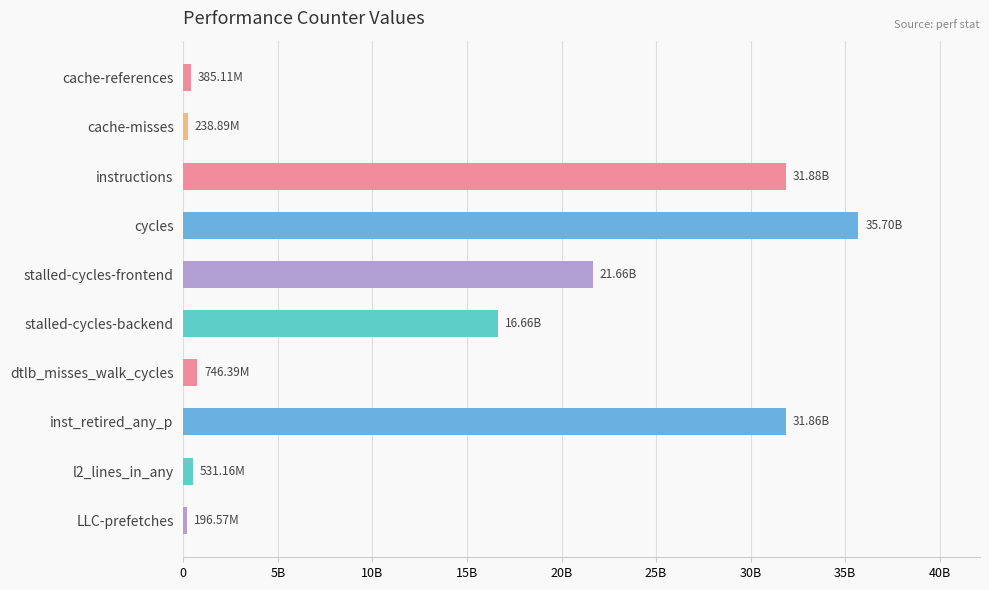

Are the bars horizontal?

Yes